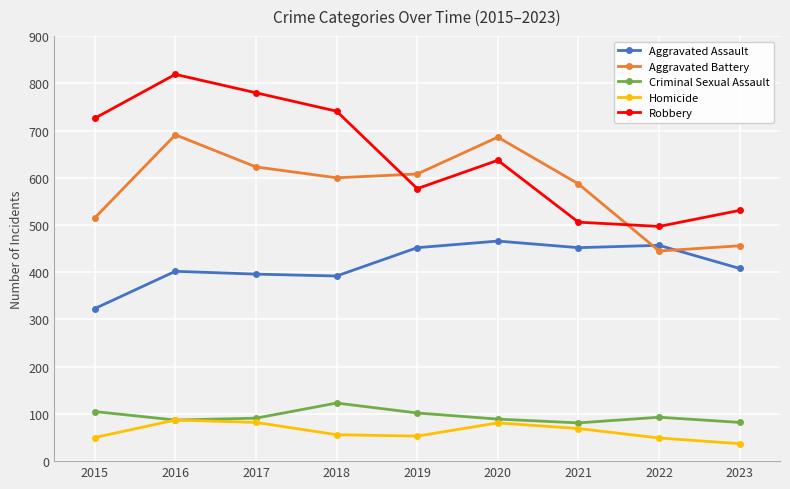

Is the value of Aggravated Battery at 2020 greater than the value of Aggravated Assault at 2020?

Yes